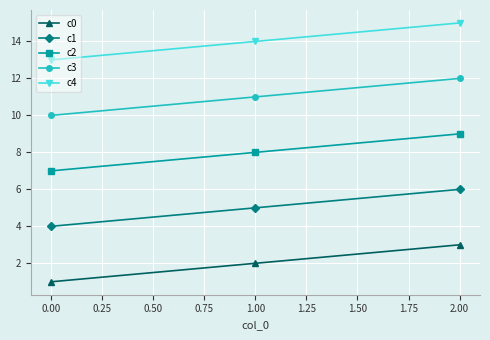

What is the sum of all c0 values?

6